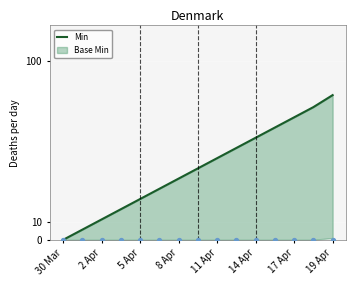

Which has a higher value, 30 Mar or 19 Apr?

19 Apr